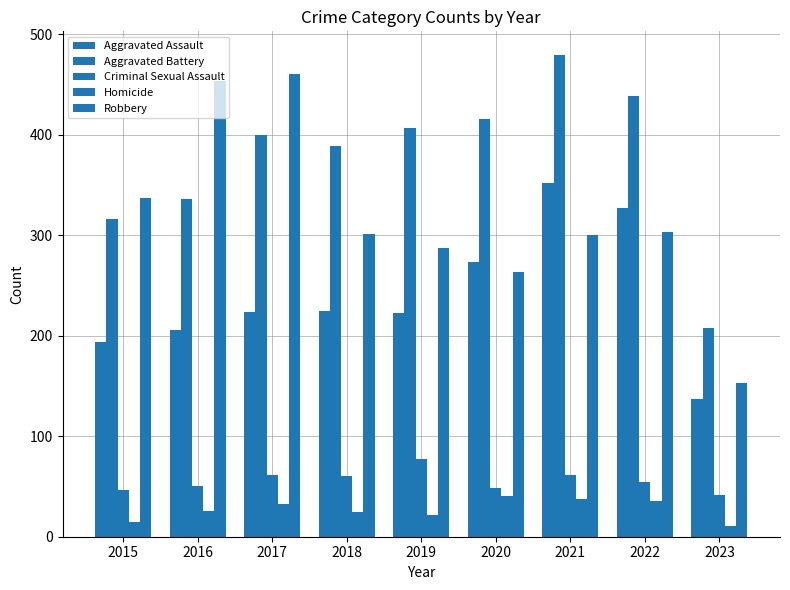

At 2015, list the series in order from largest to smallest.

Robbery, Aggravated Battery, Aggravated Assault, Criminal Sexual Assault, Homicide